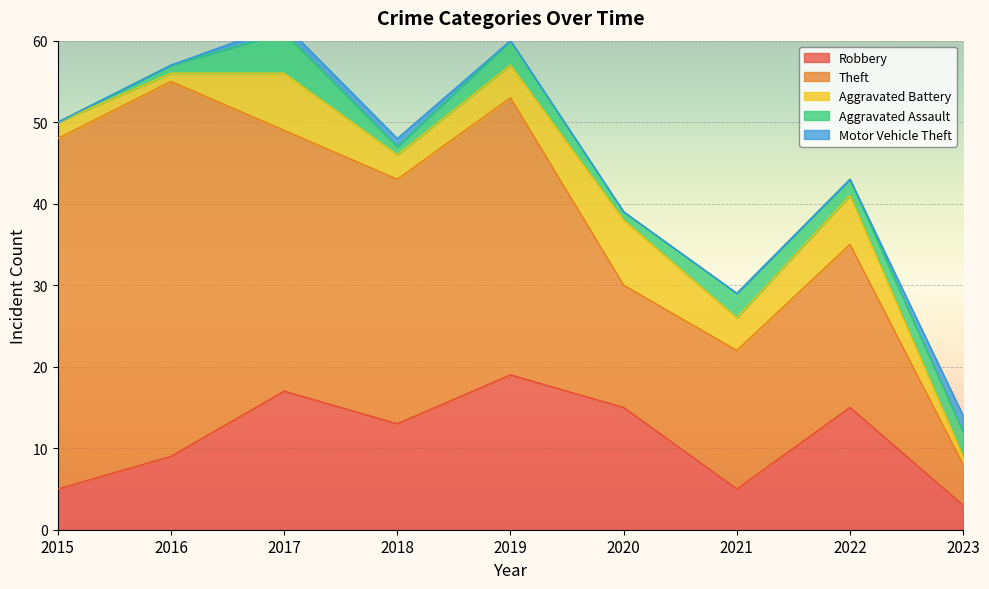

True or false: Theft has a value of 49 at 2019.

False